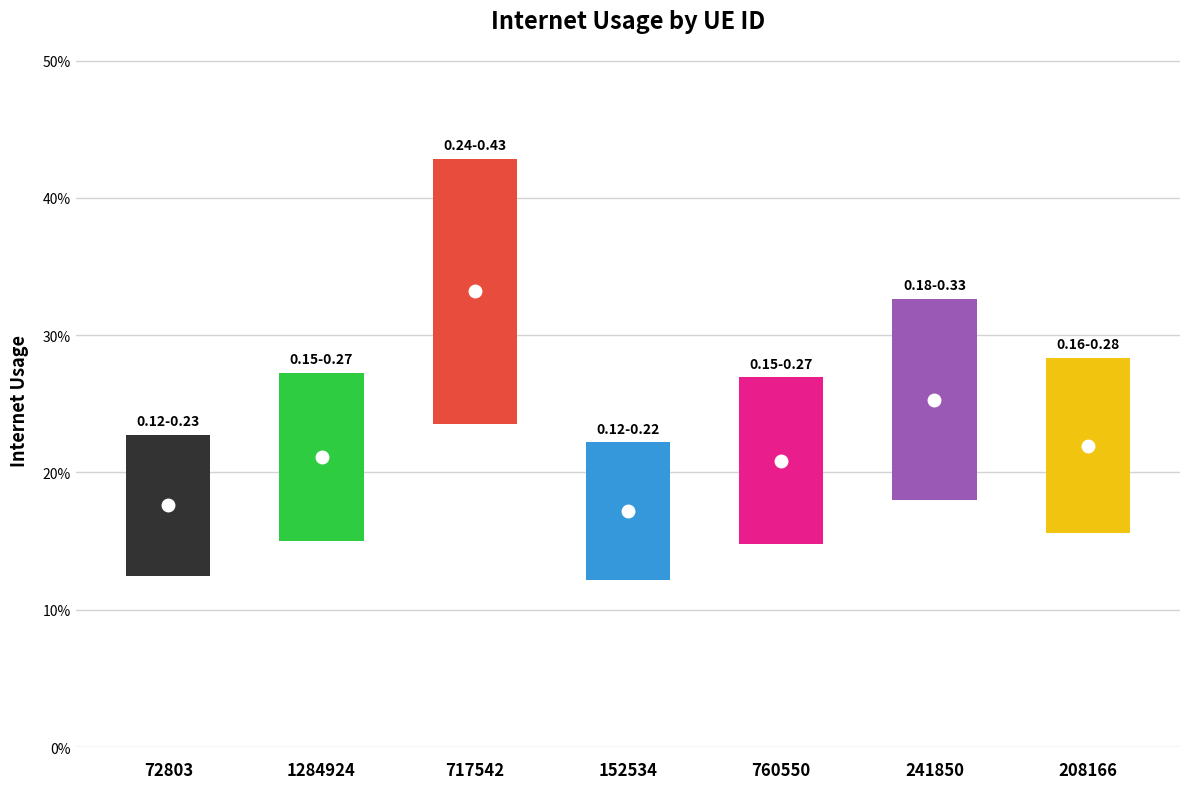

True or false: the data shows 0.2 at 72803.

True